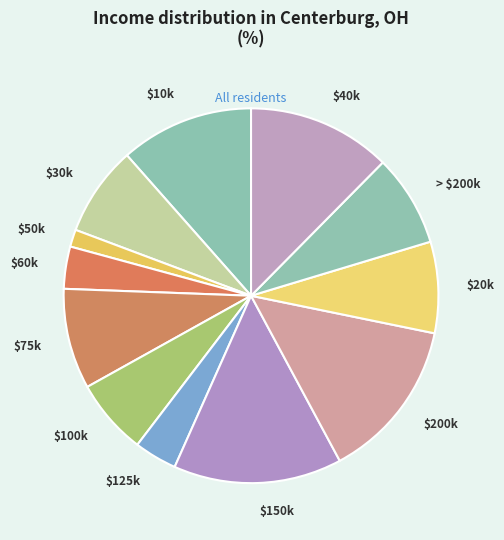

Does $20k account for over 50% of the chart?

No